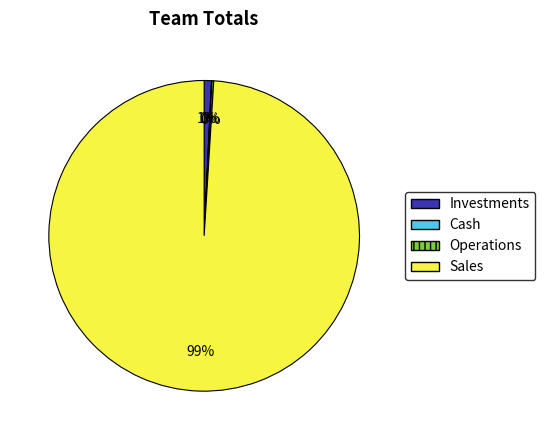

Which category has the biggest portion of the pie?

Sales